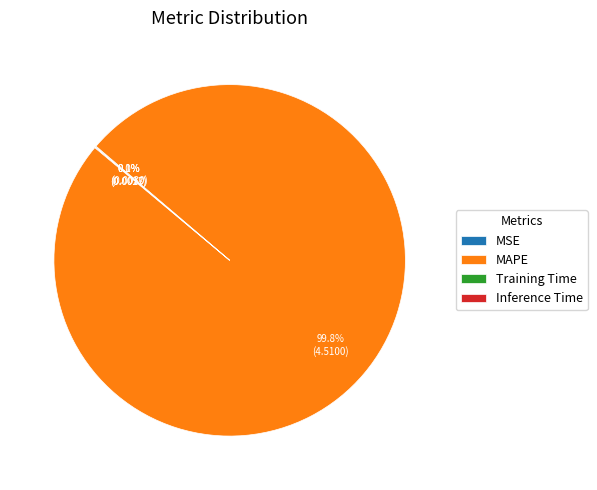

Which slice is the largest?

MAPE